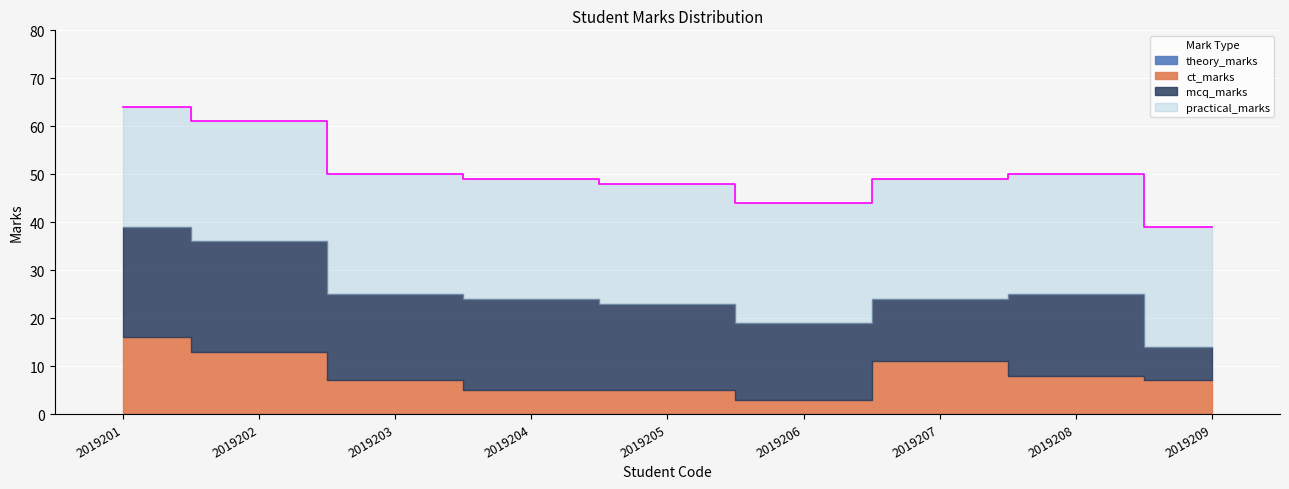

True or false: theory_marks has a value of 0 at 2019201.

True